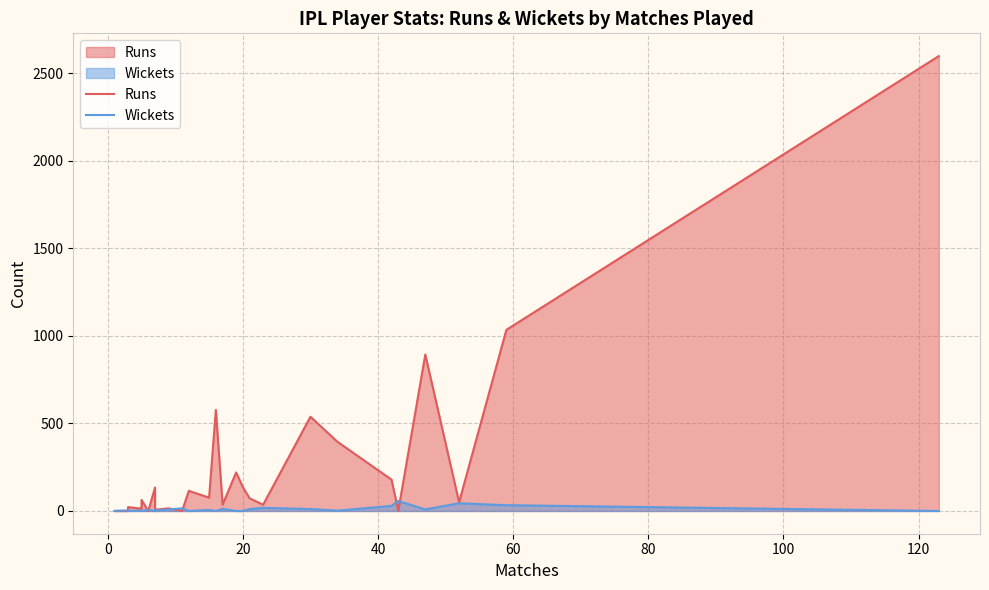

True or false: Runs and Wickets intersect in this chart.

True